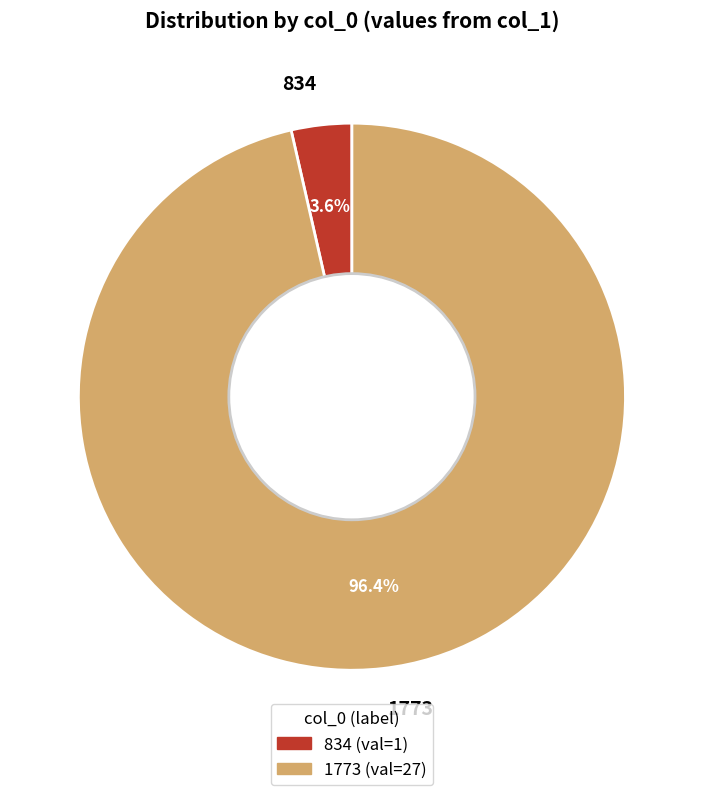

Is it true that 834 is 17% of the pie?

False